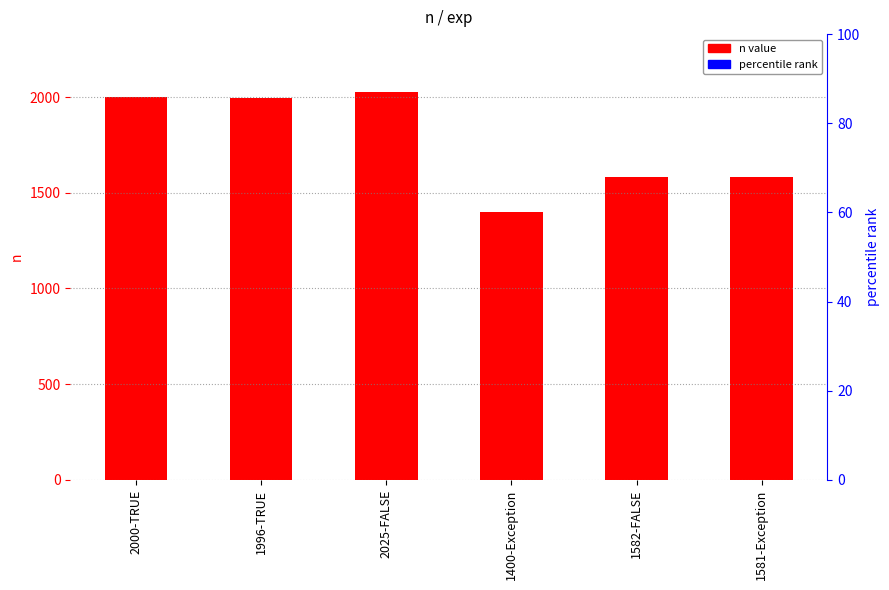

What is the difference between the second highest and minimum values?

600